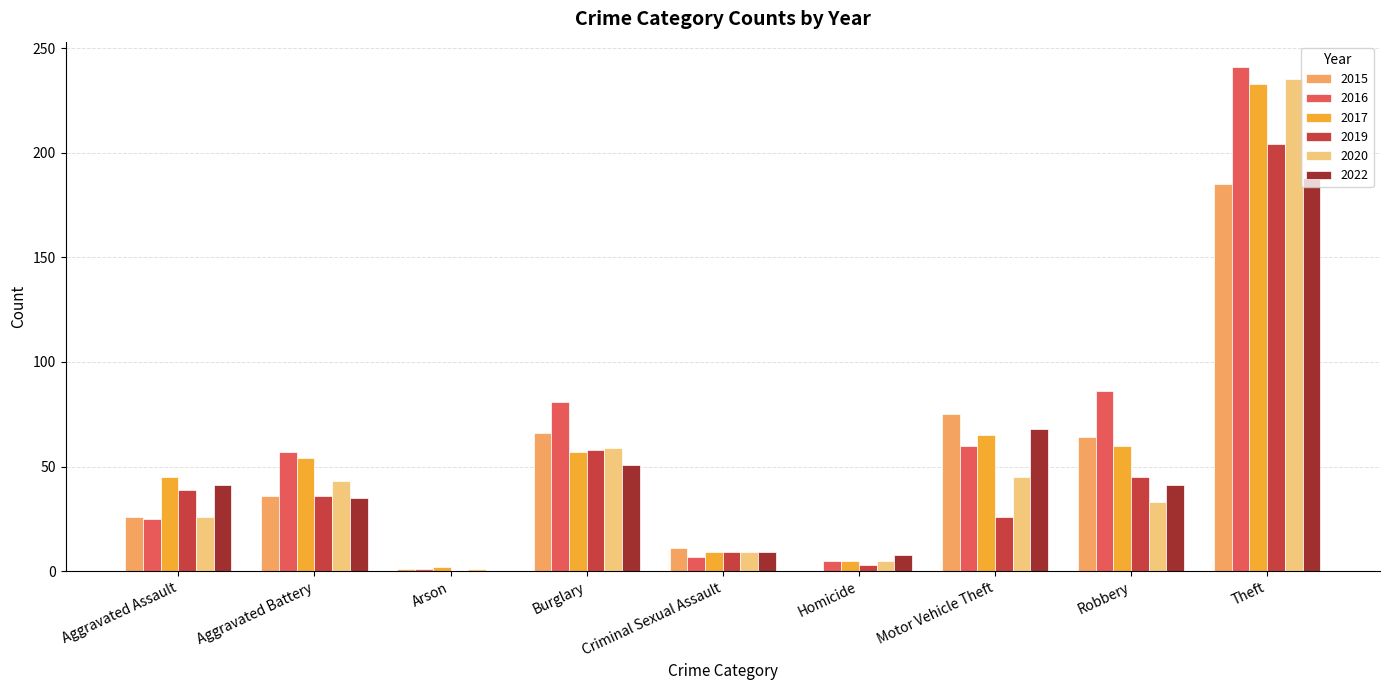

What is the sum of the 2020 values at Robbery and Aggravated Assault?

59